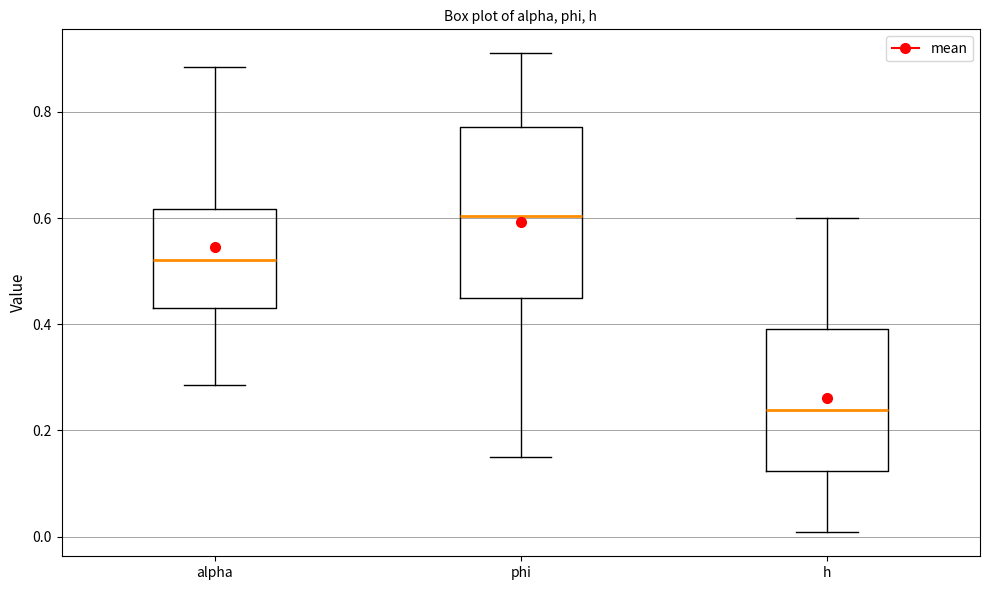

Which box is the tallest, from its lower edge to its upper edge?

phi